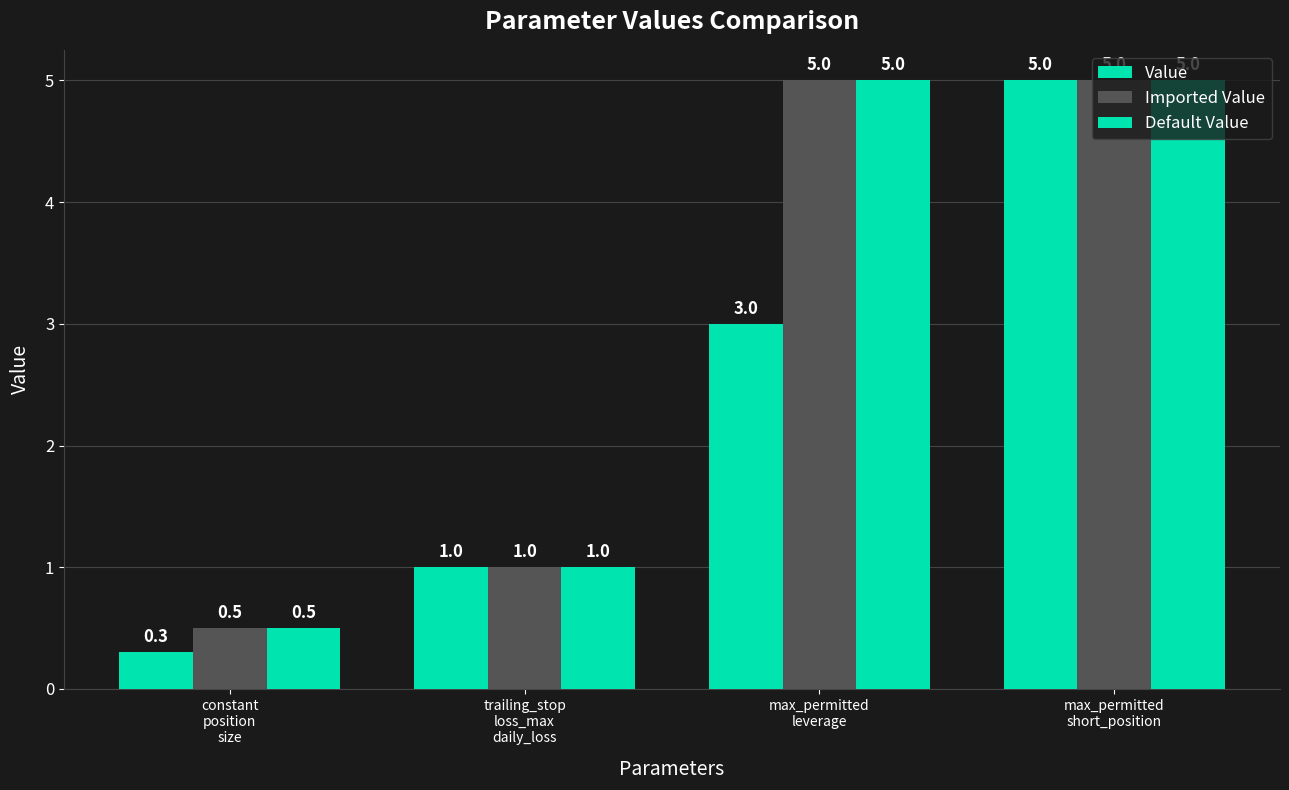

Reading right to left, list all the values displayed in this chart.

Value: max_permitted
short_position=5.0	max_permitted
leverage=3.0	trailing_stop
loss_max
daily_loss=1.0	constant
position
size=0.3
Imported Value: max_permitted
short_position=5.0	max_permitted
leverage=5.0	trailing_stop
loss_max
daily_loss=1.0	constant
position
size=0.5
Default Value: max_permitted
short_position=5.0	max_permitted
leverage=5.0	trailing_stop
loss_max
daily_loss=1.0	constant
position
size=0.5